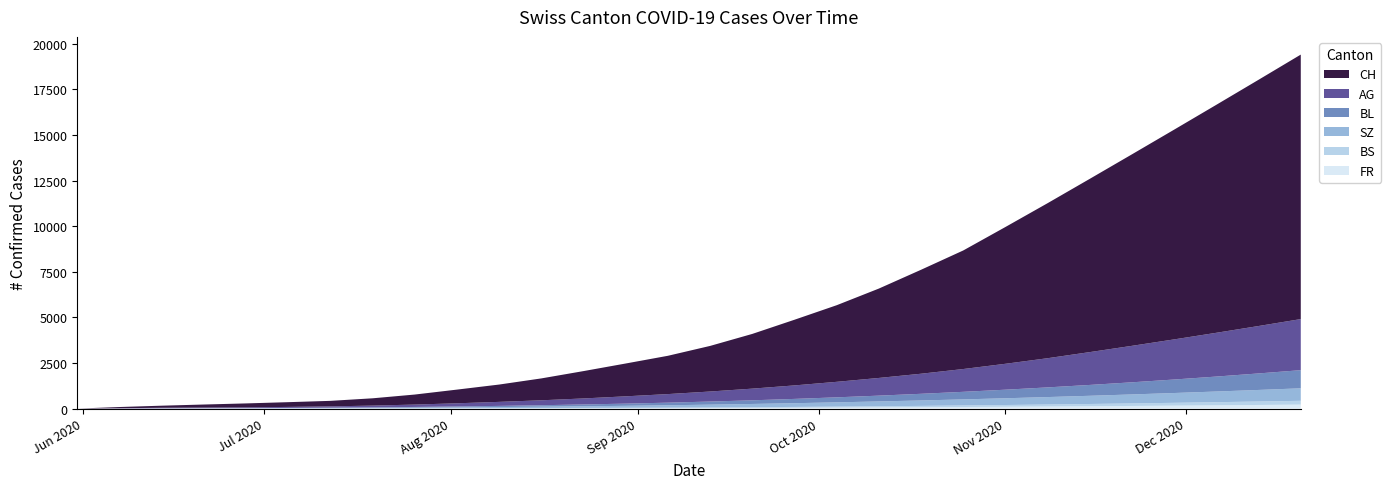

Reading right to left, list all the values displayed in this chart.

CH: 14500	13500	12500	11500	10500	9500	8500	7500	6500	5700	4900	4200	3600	3000	2500	2100	1800	1500	1200	950	750	550	400	303	260	215	167	114	66	0
AG: 2800	2600	2400	2200	2000	1800	1600	1420	1250	1100	970	850	740	640	550	470	400	330	270	220	175	130	95	70	55	45	35	30	15	0
BL: 995	905	820	740	665	595	530	470	415	365	318	275	235	200	170	143	120	100	82	65	50	38	28	20	14	10	8	6	2	0
BS: 209	190	172	155	139	124	110	97	85	74	64	55	47	40	34	29	25	22	19	17	15	14	13	12	12	11	11	9	3	0
SZ: 685	634	585	538	493	450	409	370	333	298	265	234	205	178	153	130	109	90	73	58	45	34	25	17	9	1	1	0	0	0
FR: 218	198	179	161	144	128	113	99	86	74	63	53	44	36	29	23	18	14	11	8	6	4	3	2	2	2	1	0	0	0